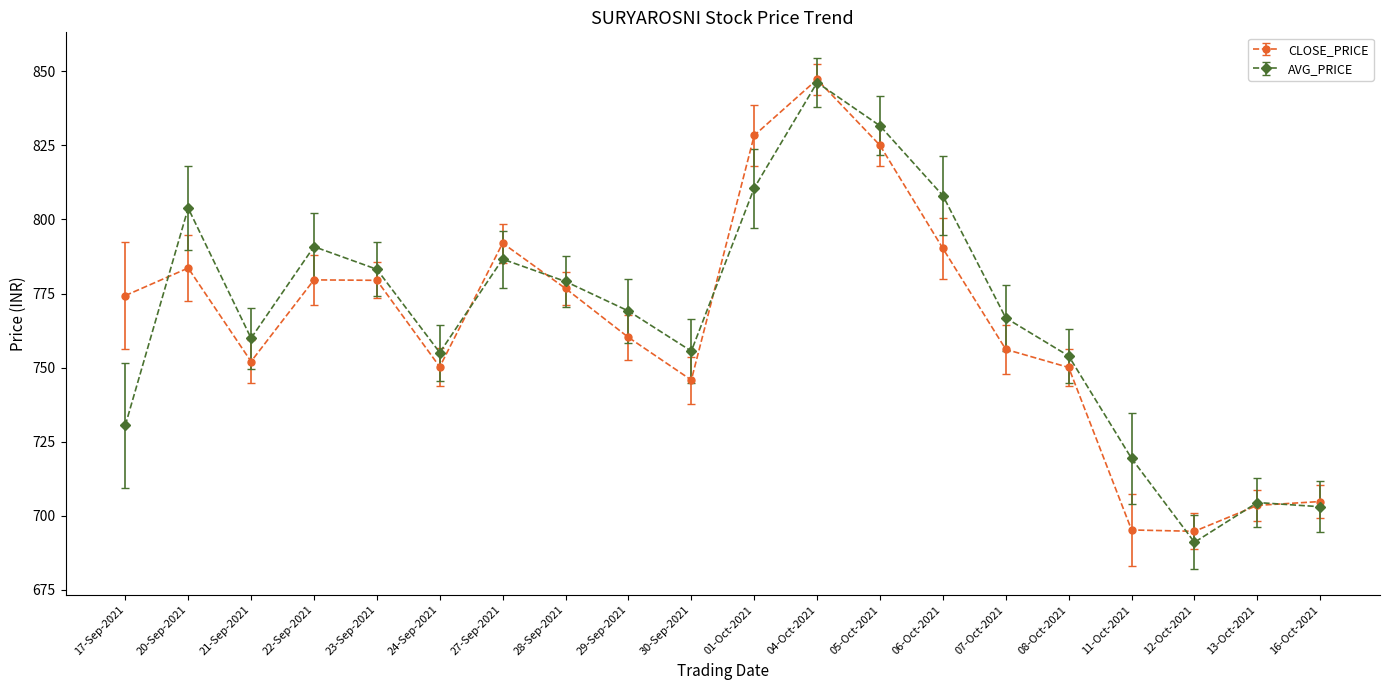

The value of CLOSE_PRICE at 08-Oct-2021 is 750.0. True or false?

True